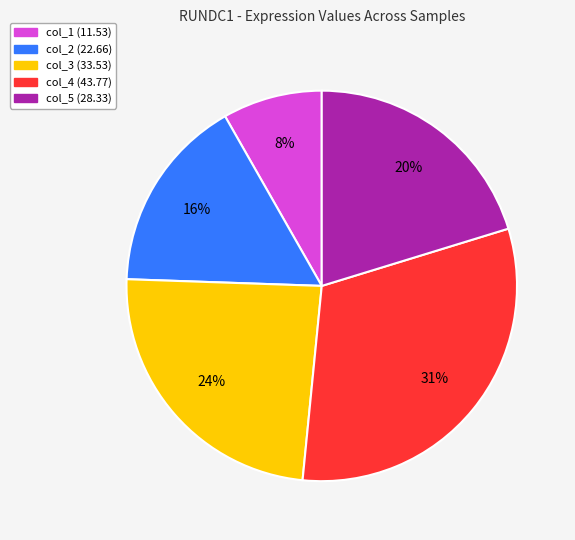

Is there any slice that represents more than half of the pie?

No